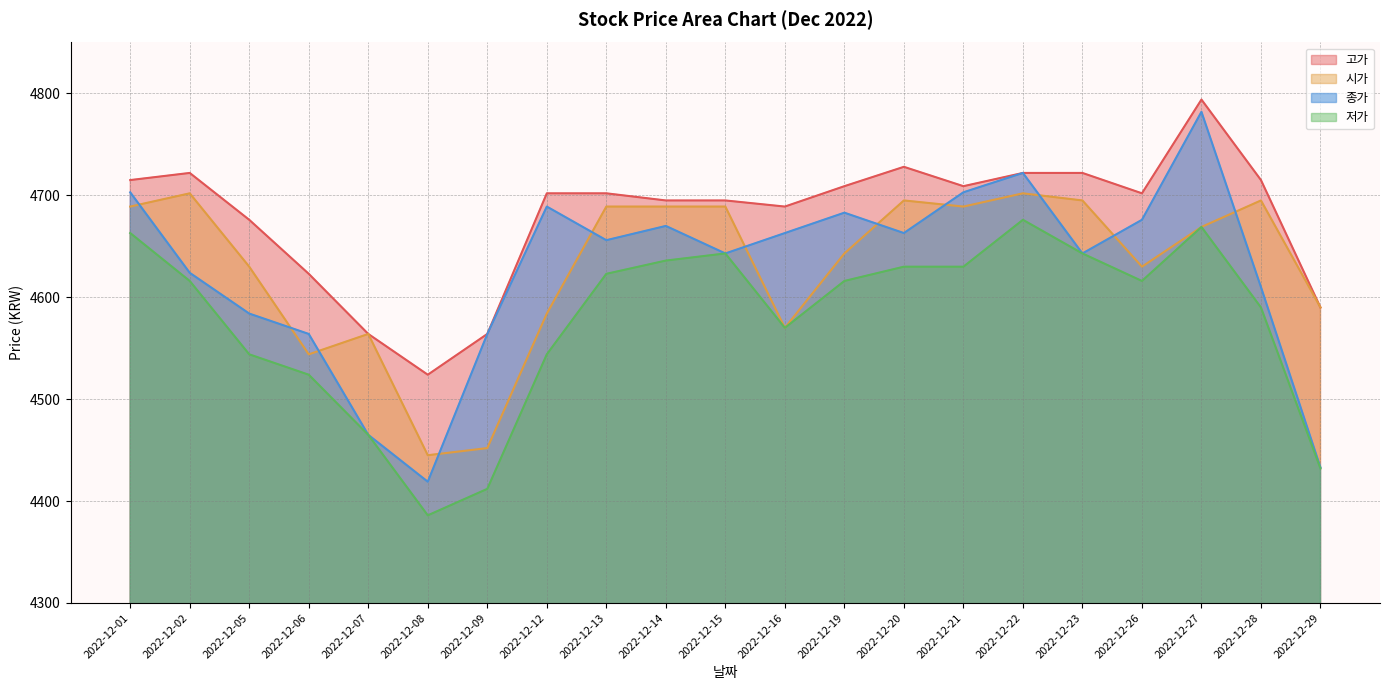

What are all the series names shown in the legend?

시가, 고가, 저가, 종가